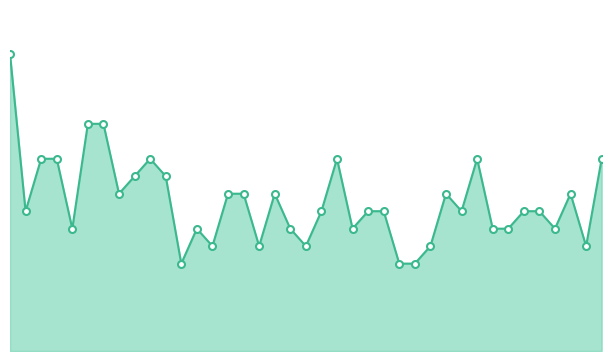

What is the average value?

1.7